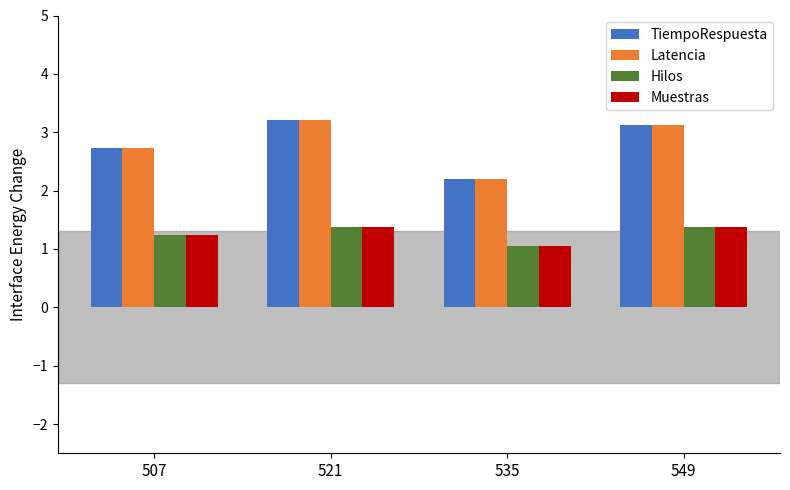

What is the average value of the TiempoRespuesta series?

2.8